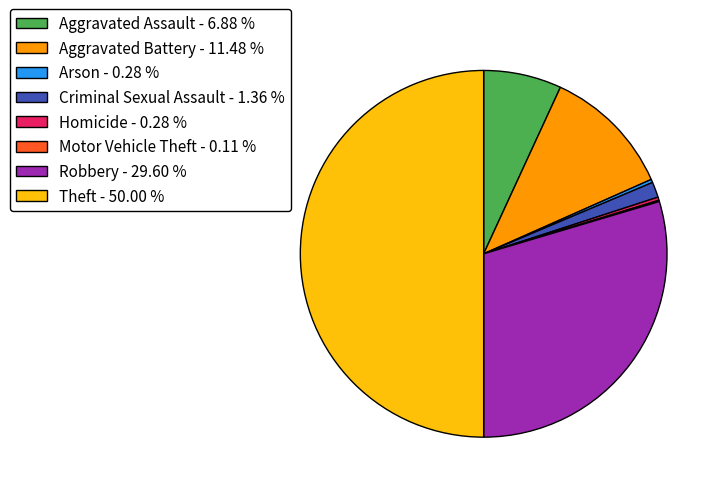

Approximately how many times larger is the value at Arson compared to Homicide?

1.0